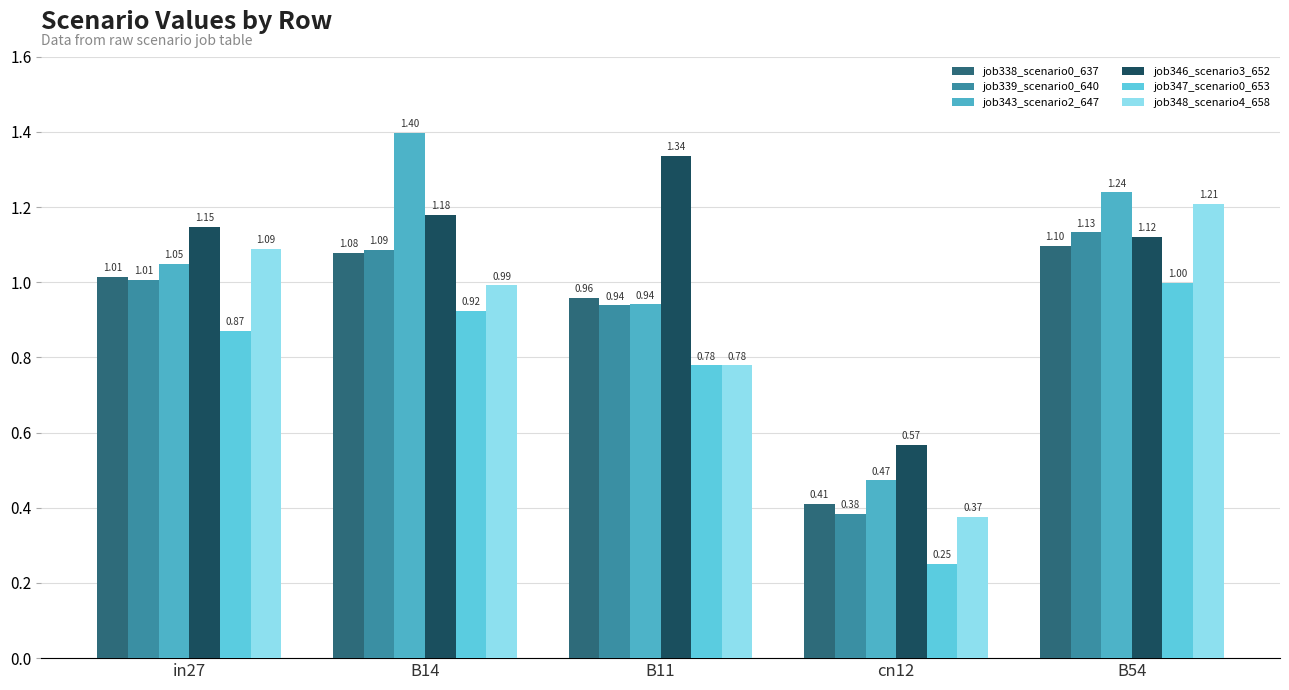

What is the difference between the job338_scenario0_637 values at cn12 and in27?

0.6